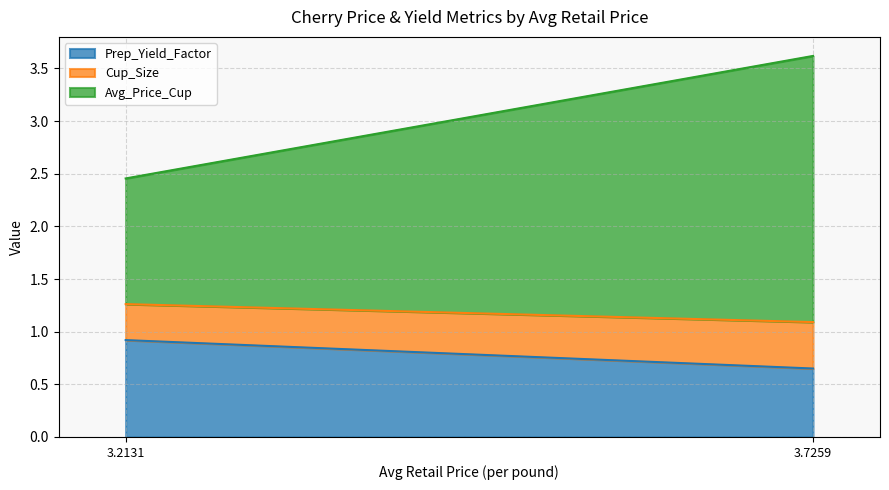

What is the value of the Avg_Price_Cup point at the 1st from the left?

1.2